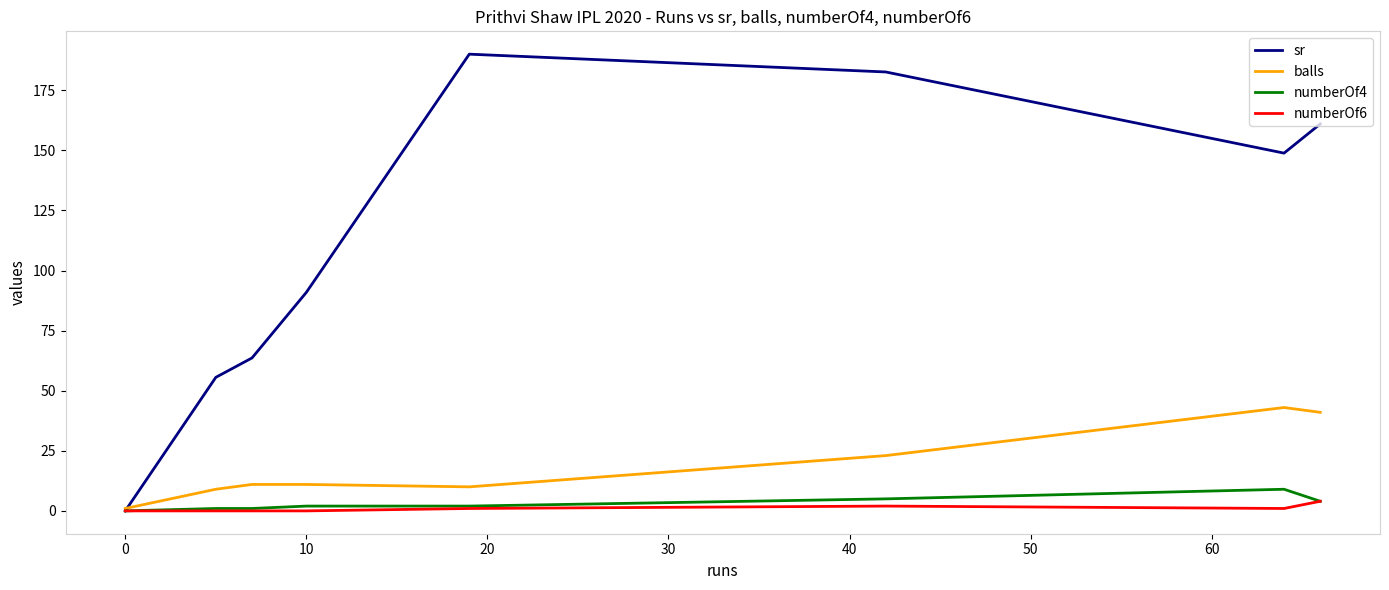

What is the sum of all balls values?

149.0